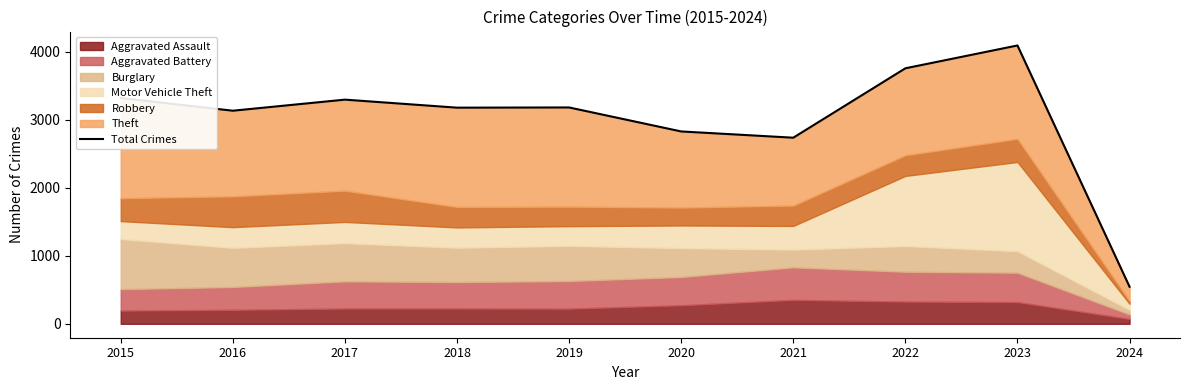

How many points are higher than both their immediate neighbors (excluding endpoints)?

3